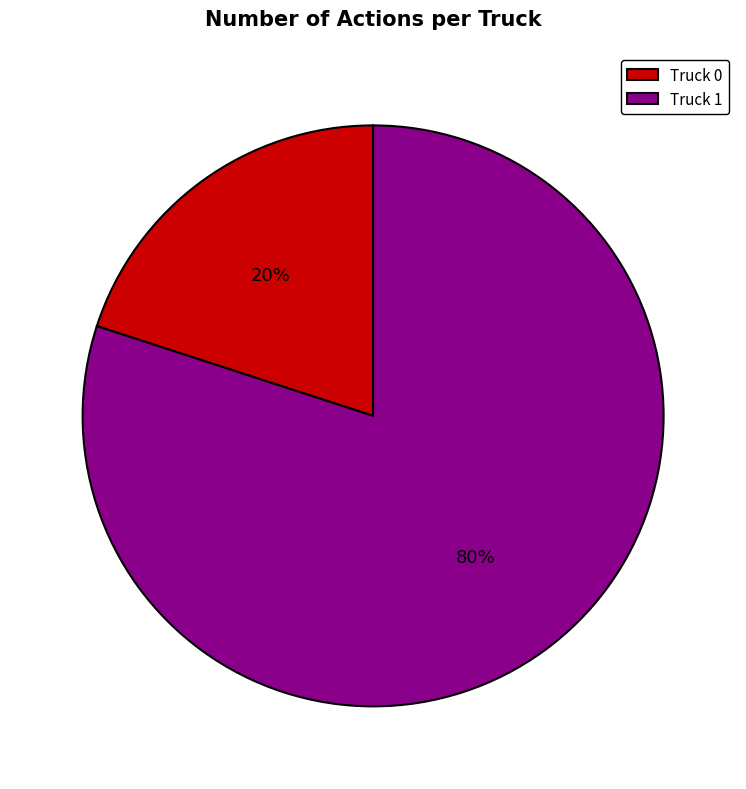

What is the largest slice in the pie chart?

Truck 1